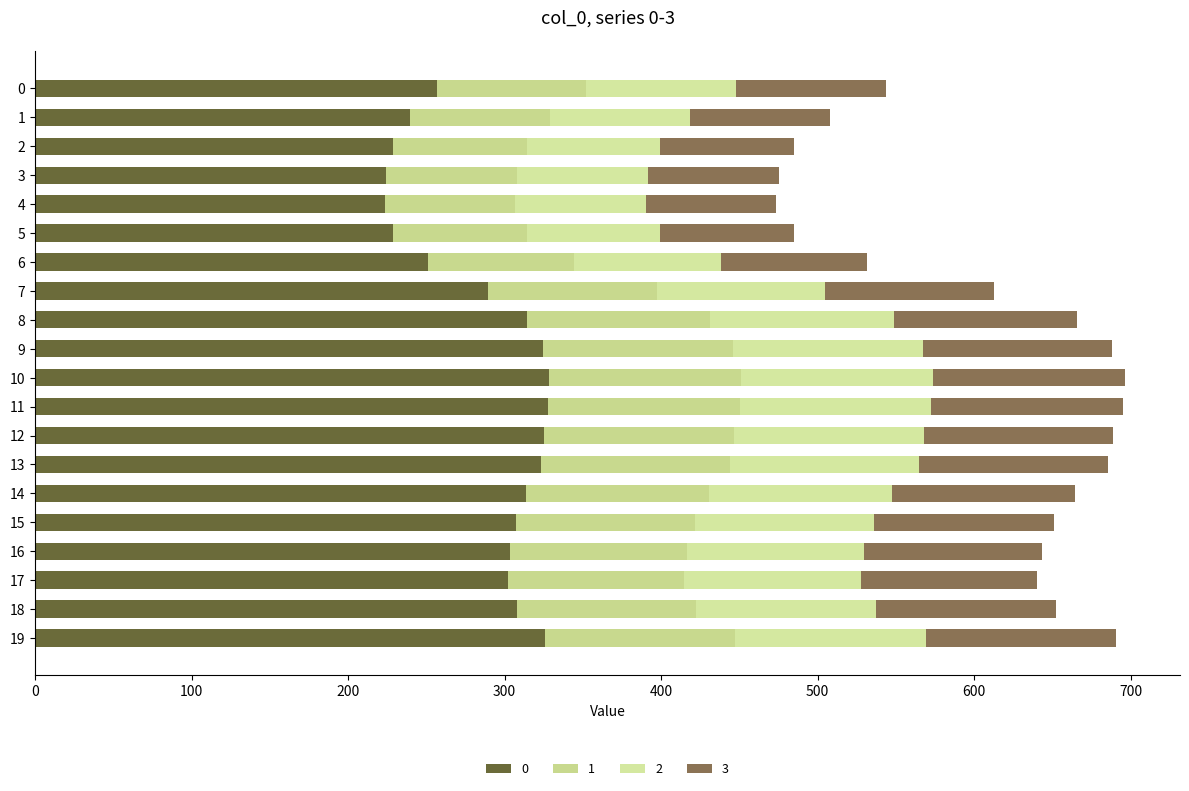

Count the number of categories in the chart.

20